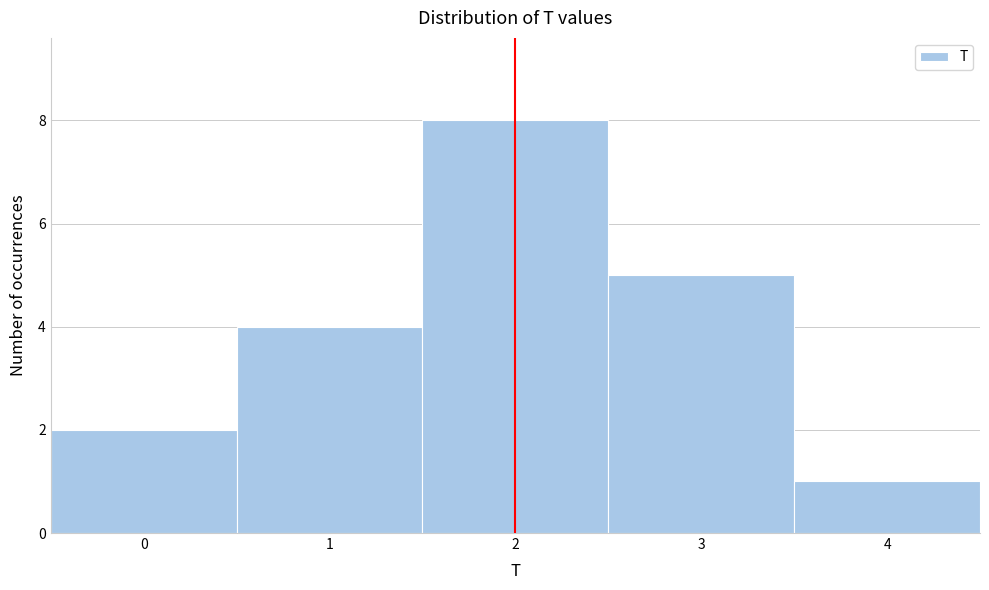

Over which range of the x-axis is the bar tallest?

1.5 to 2.5